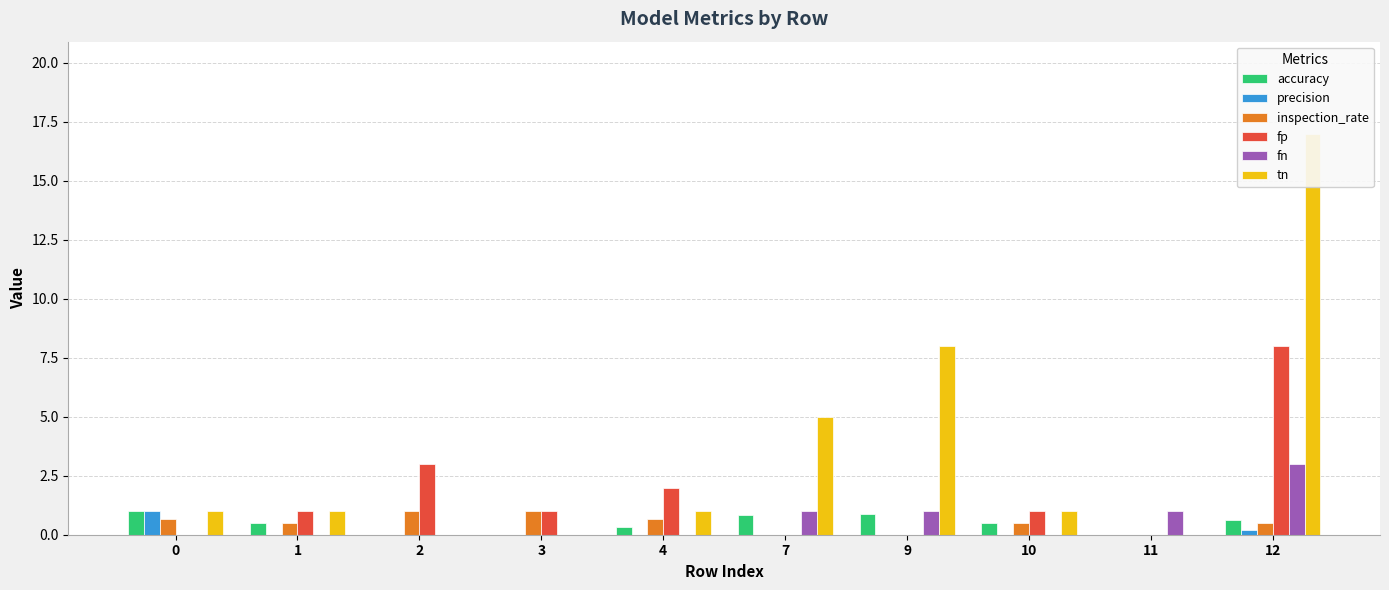

Rank the series by their maximum value, from highest to lowest.

tn, fp, fn, accuracy, precision, inspection_rate